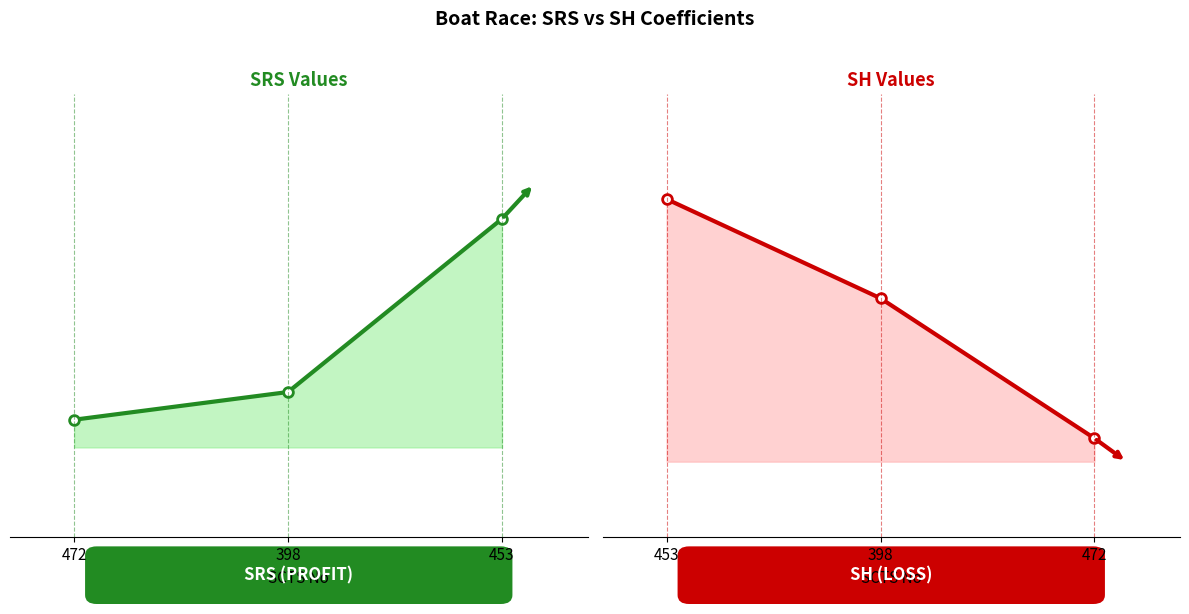

What is the total value across all series at 398?

2.4